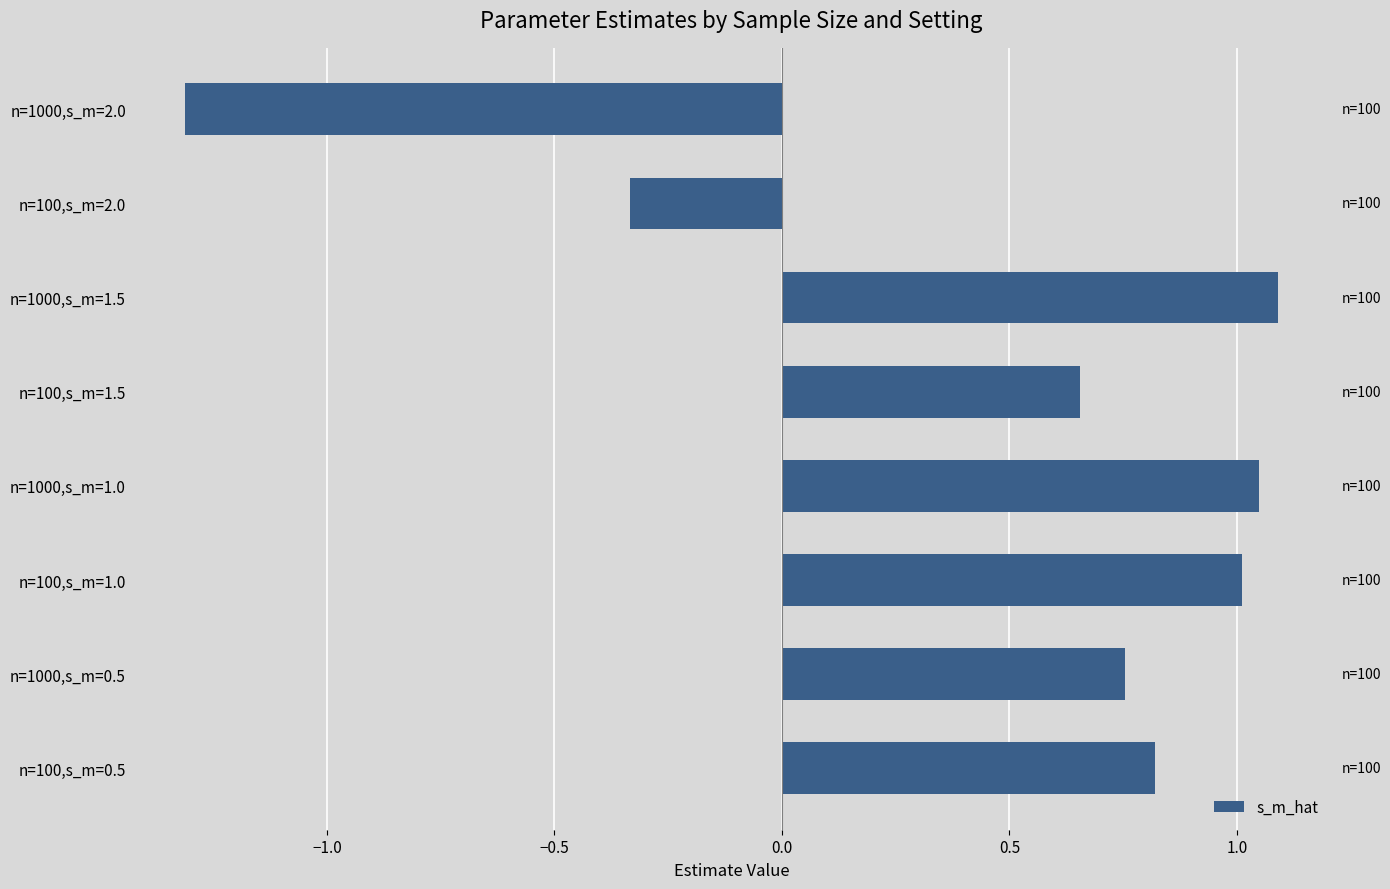

What is the difference between the values at n=100,s_m=1.5 and n=1000,s_m=1.5?

0.4